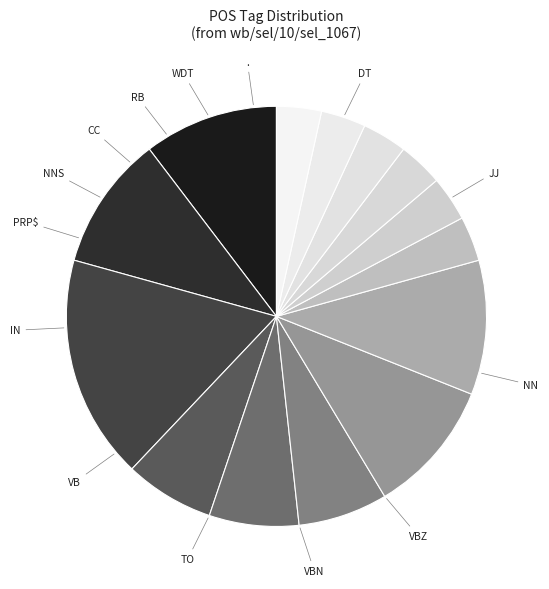

To the nearest percent, what portion does VB represent?

10%